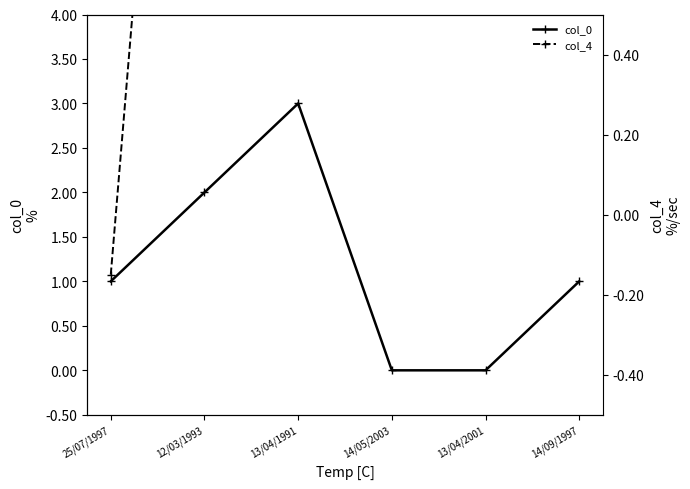

Between which two adjacent categories do col_4 and col_0 first intersect?

25/07/1997 and 12/03/1993